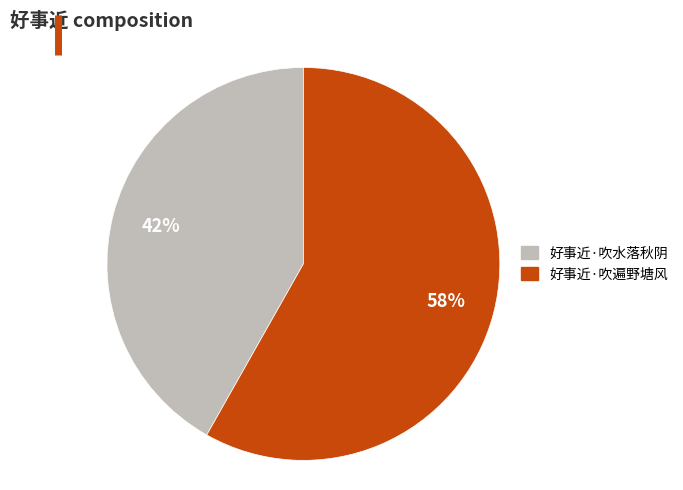

Between 好事近·吹水落秋阴 and 好事近·吹遍野塘风, which is larger?

好事近·吹遍野塘风